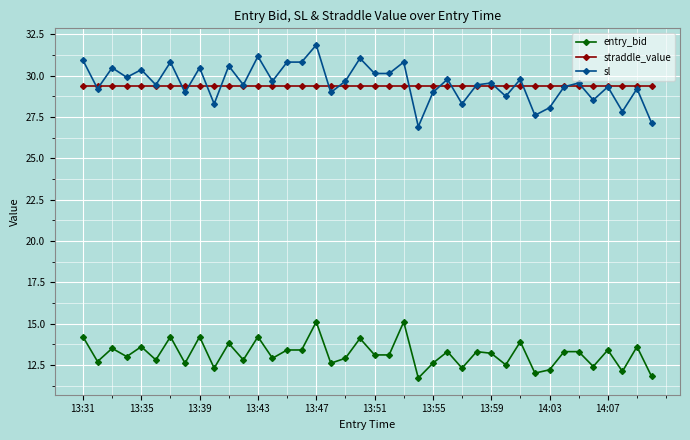

What is the sum of all entry_bid values?

526.5